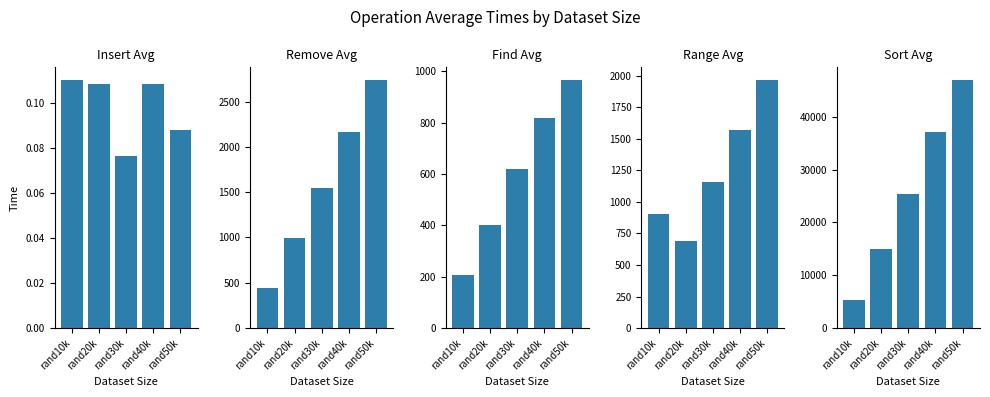

Are the bars horizontal?

No